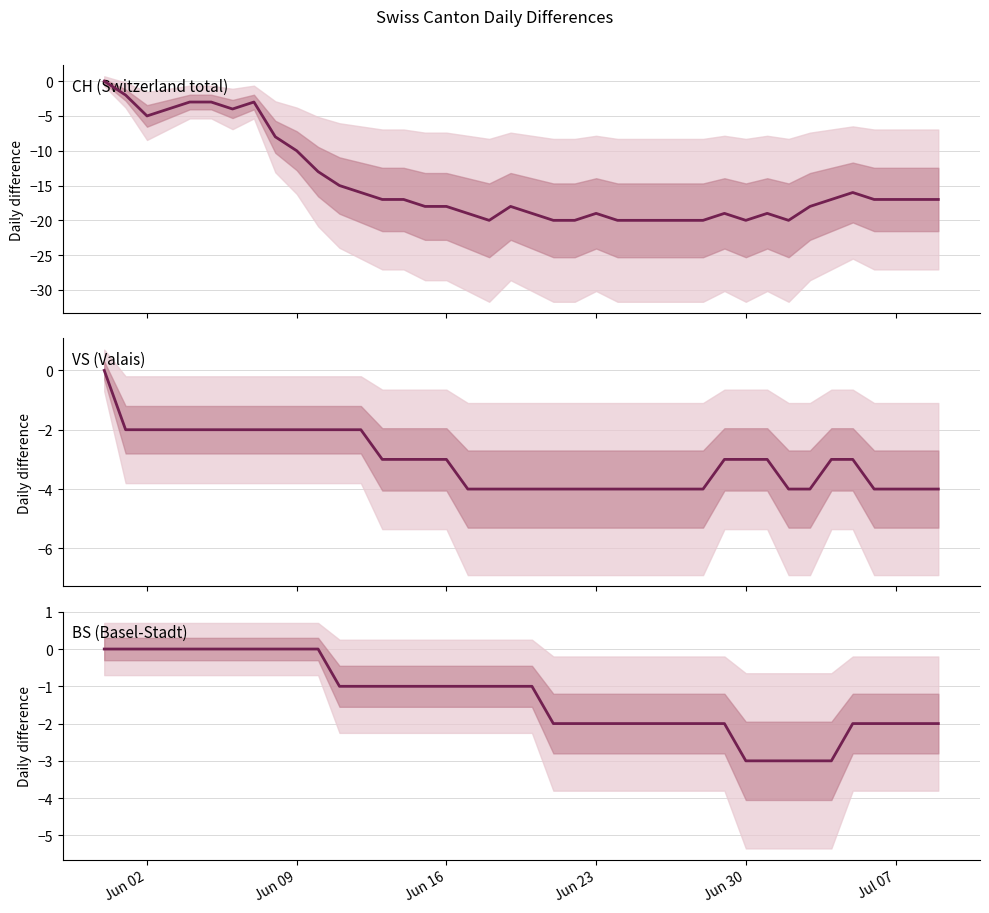

In CH (Switzerland total), how many points are lower than both neighbors (excluding endpoints)?

5